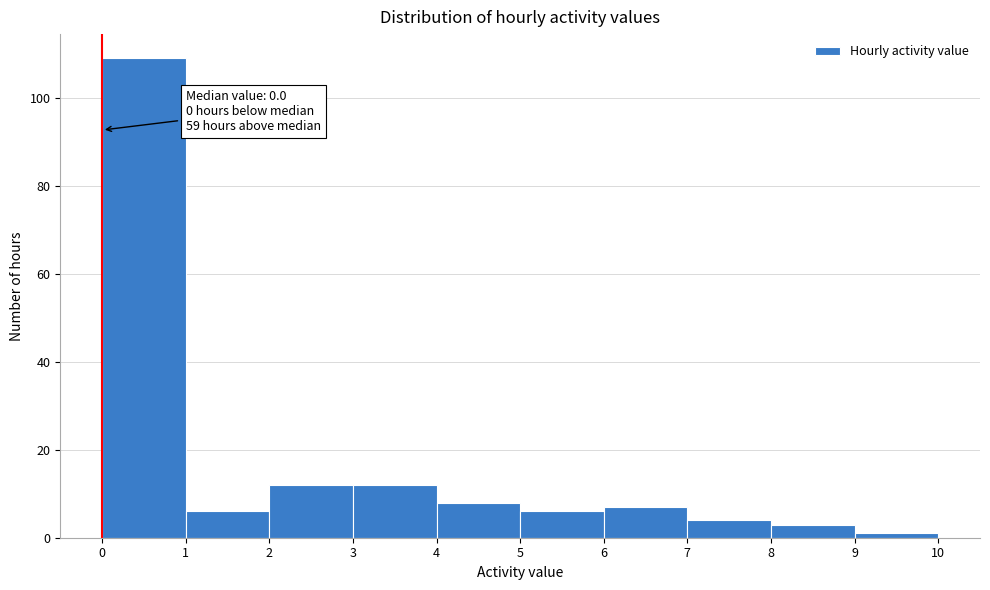

Which range on the x-axis has the tallest bar?

0 to 1